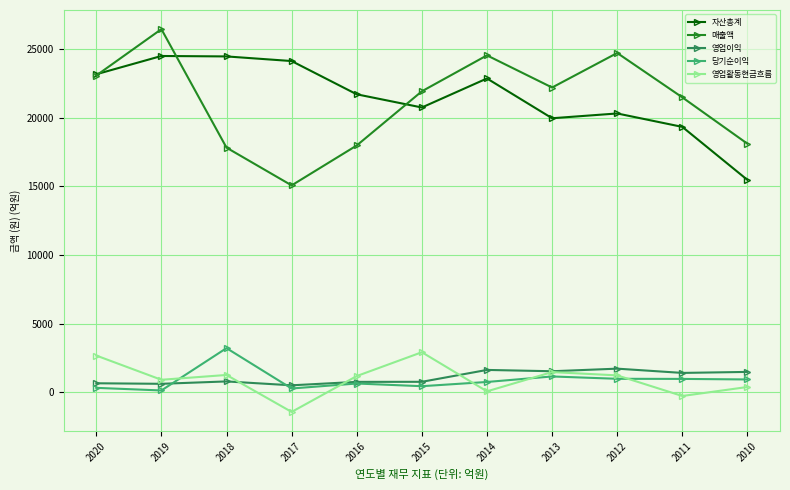

What is the difference between the 매출액 values at 2016 and 2014?

6556.5